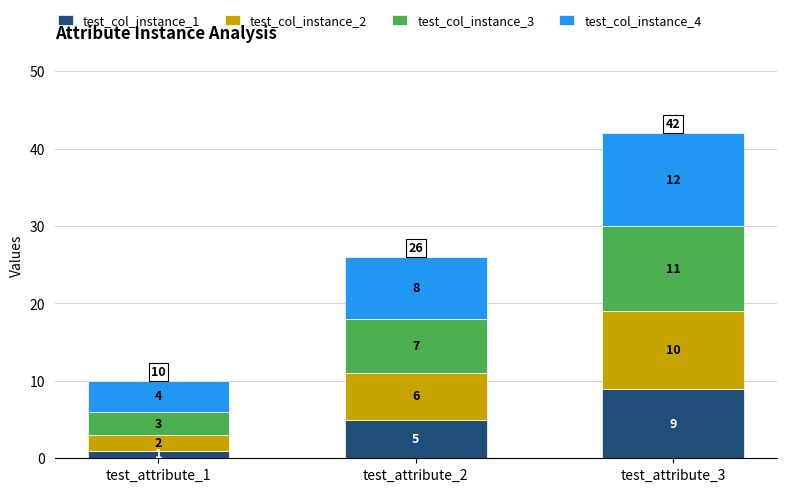

Reading left to right, what are the values for test_col_instance_1?

test_attribute_1=1	test_attribute_2=5	test_attribute_3=9